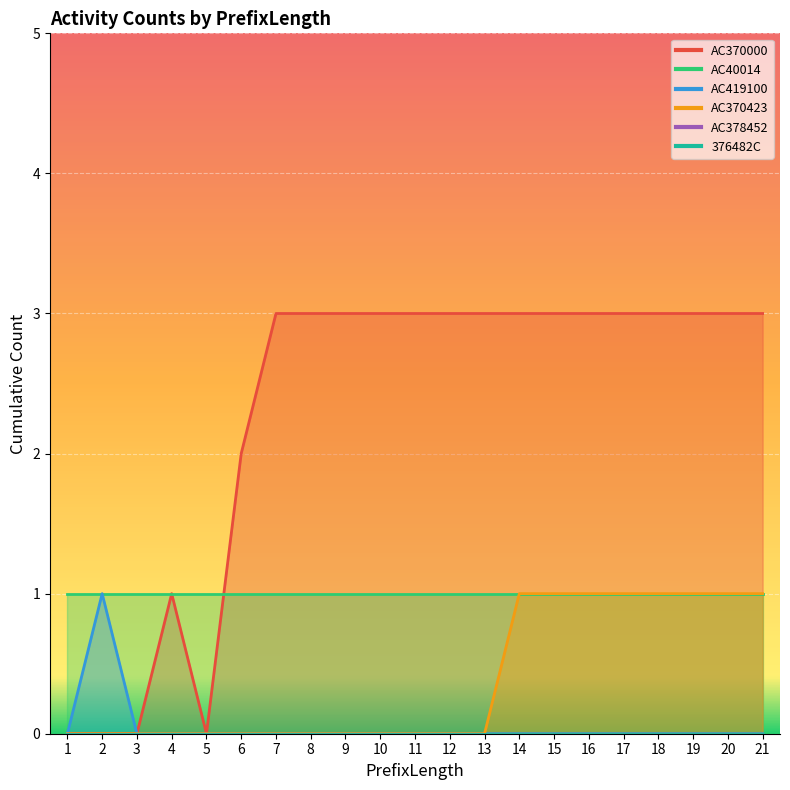

Does the chart display data point markers on the line(s)?

No